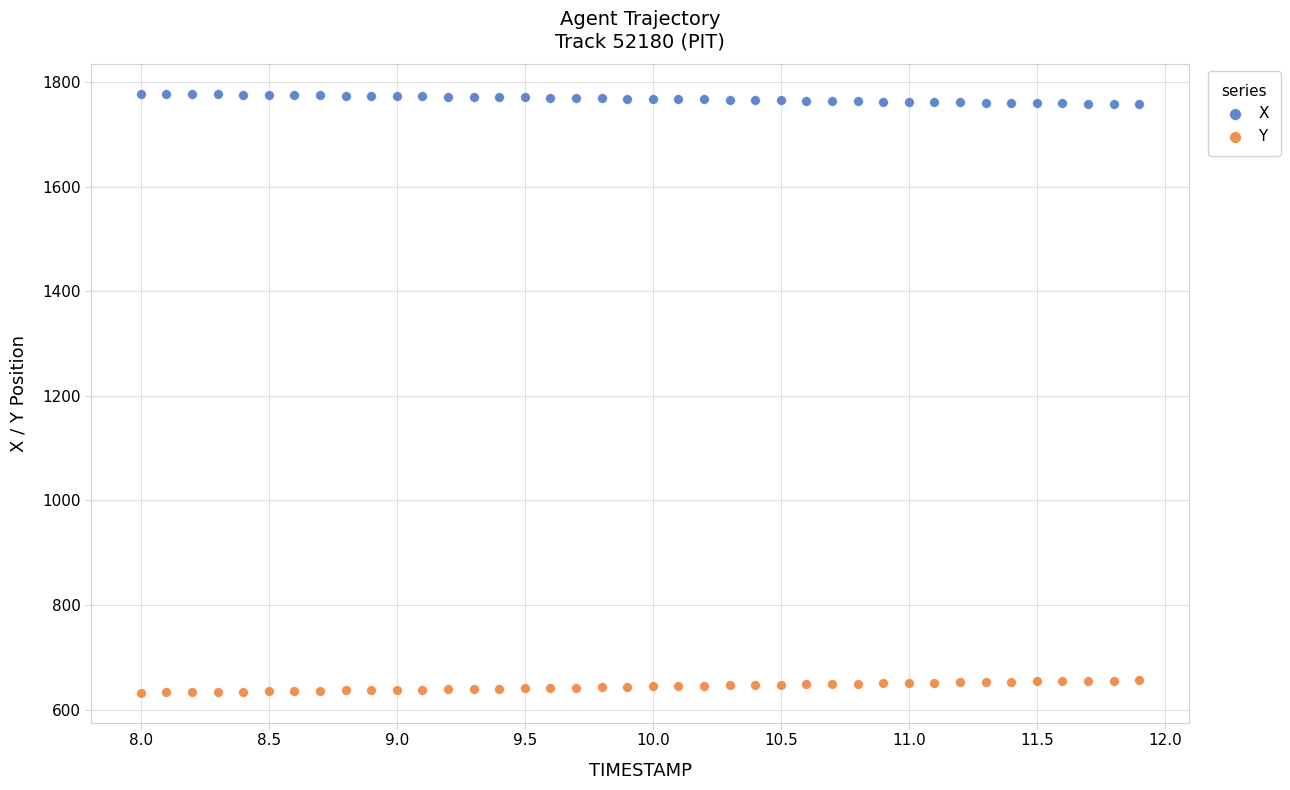

Across all data points, what is the range of Y values (max minus min)?

1145.3